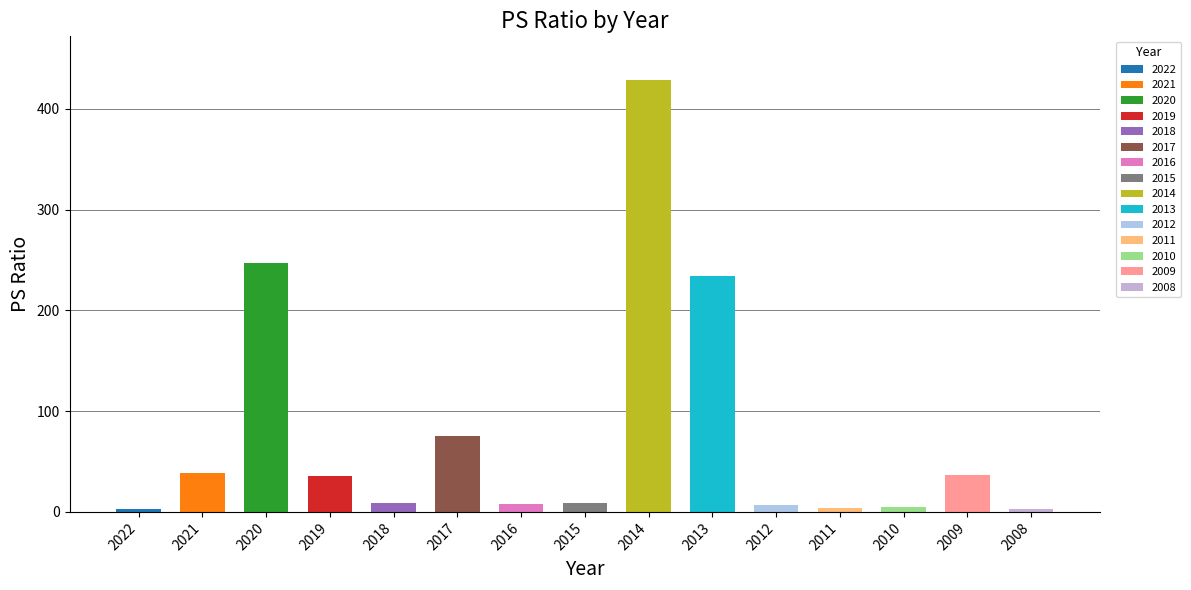

What is the maximum value shown in the chart?

429.0